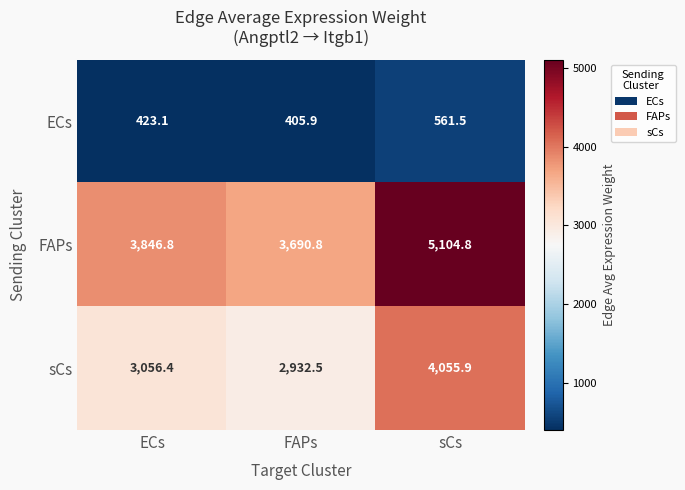

At how many categories does at least one series exceed 488?

3